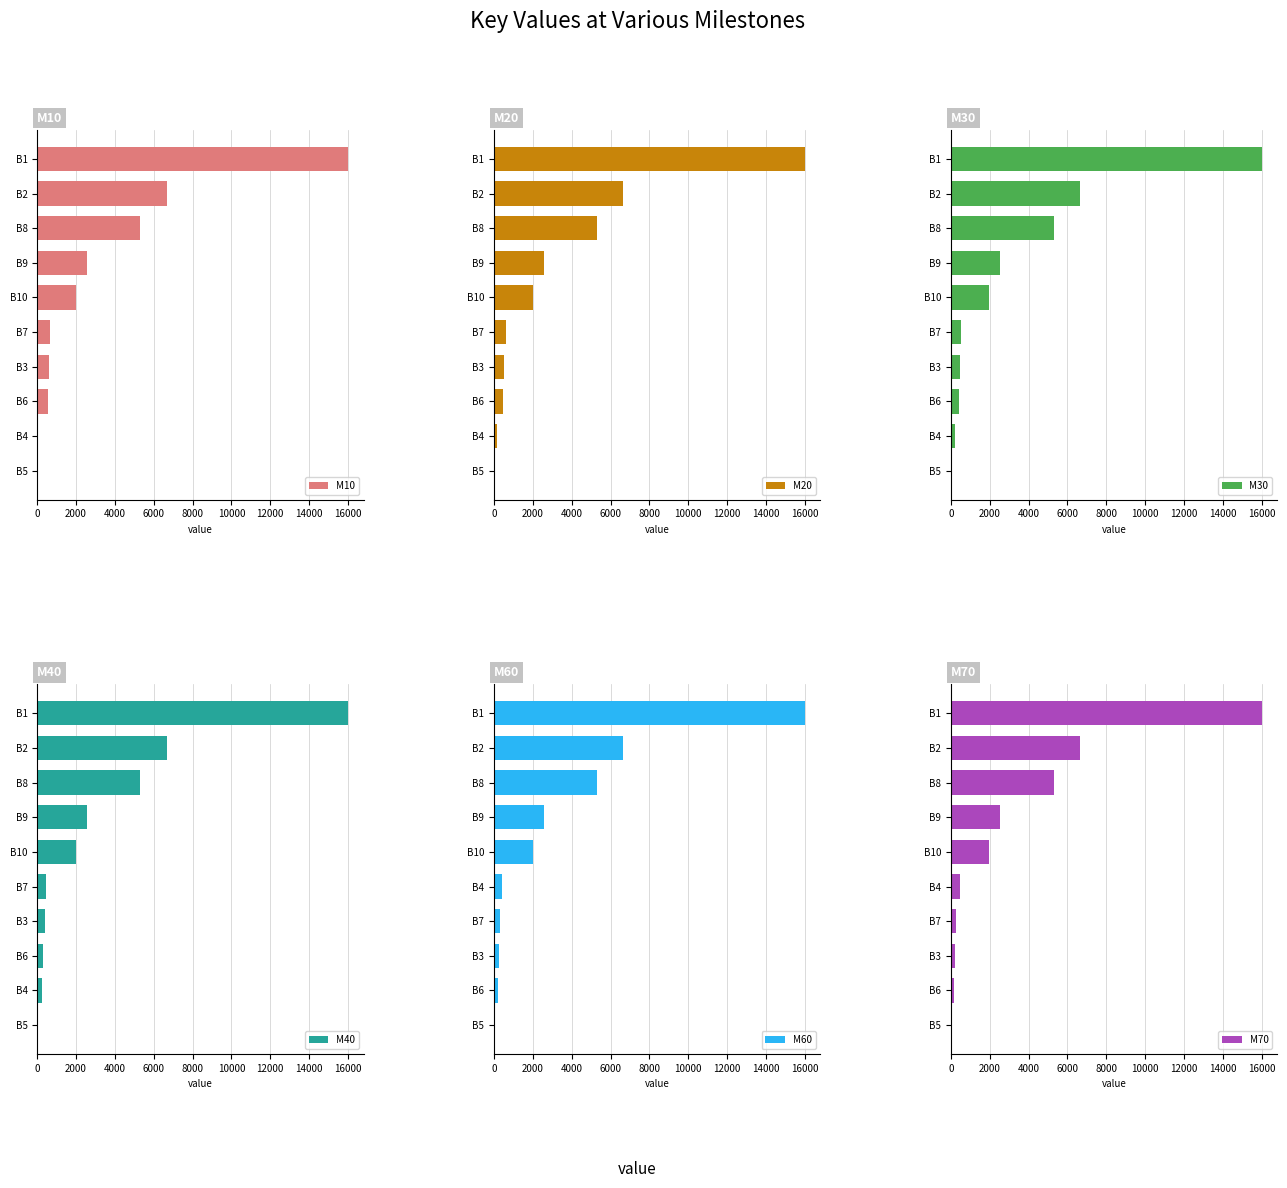

At which label does M30 first exceed 1986?

12000